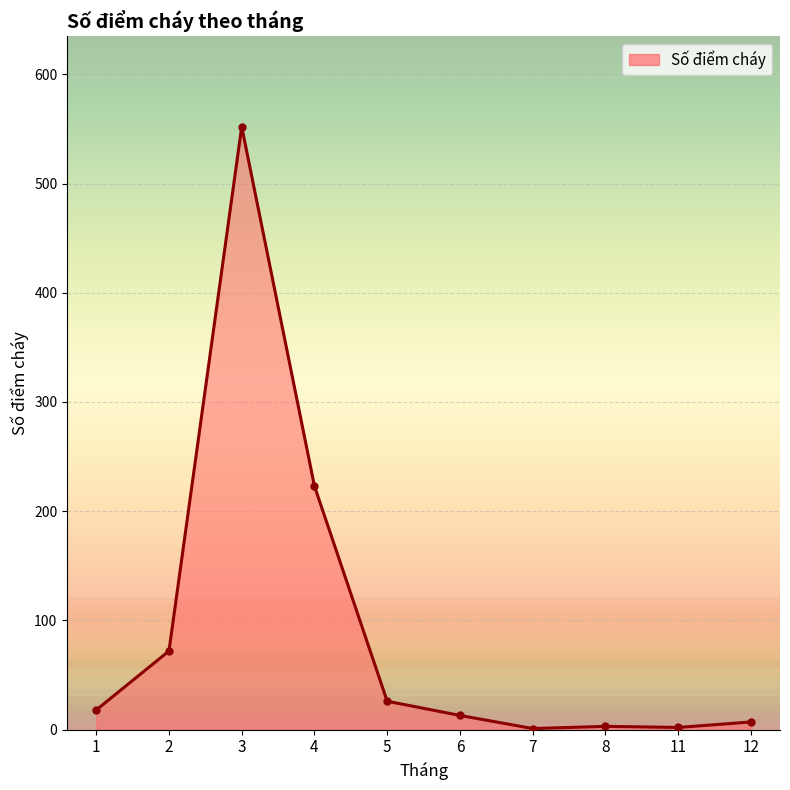

What is the maximum value shown in the chart?

552